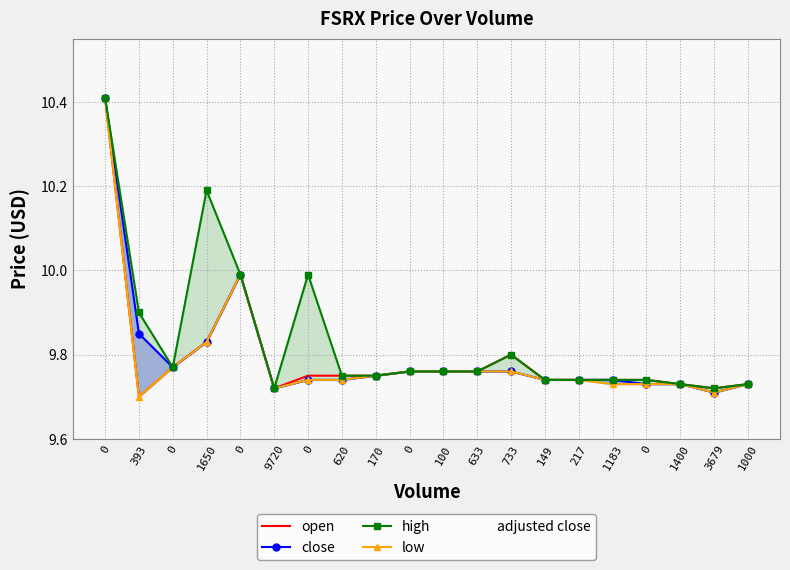

At how many categories does at least one series exceed 10?

2